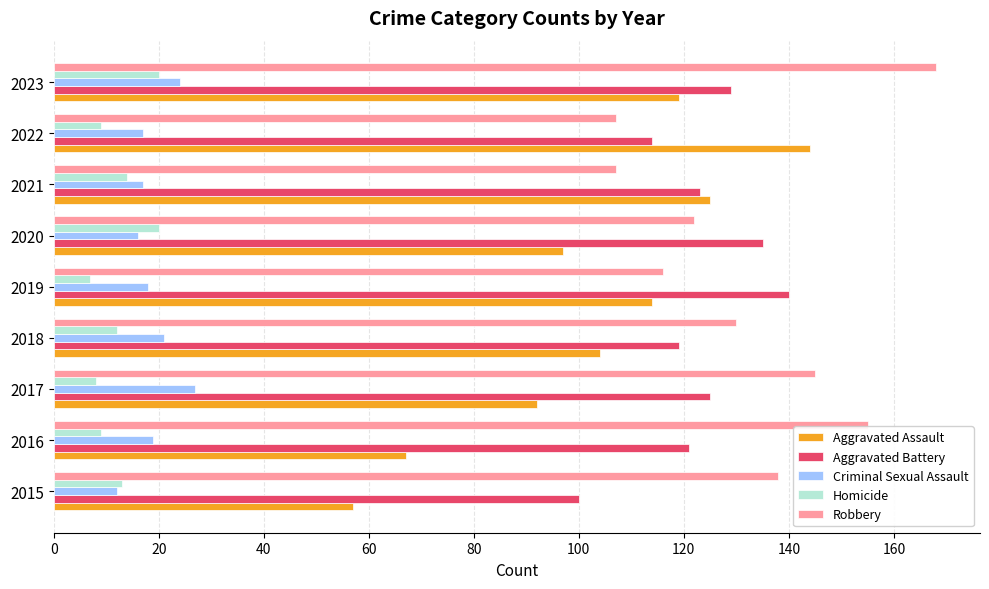

The Robbery series shows 107 at 2022. True or false?

True